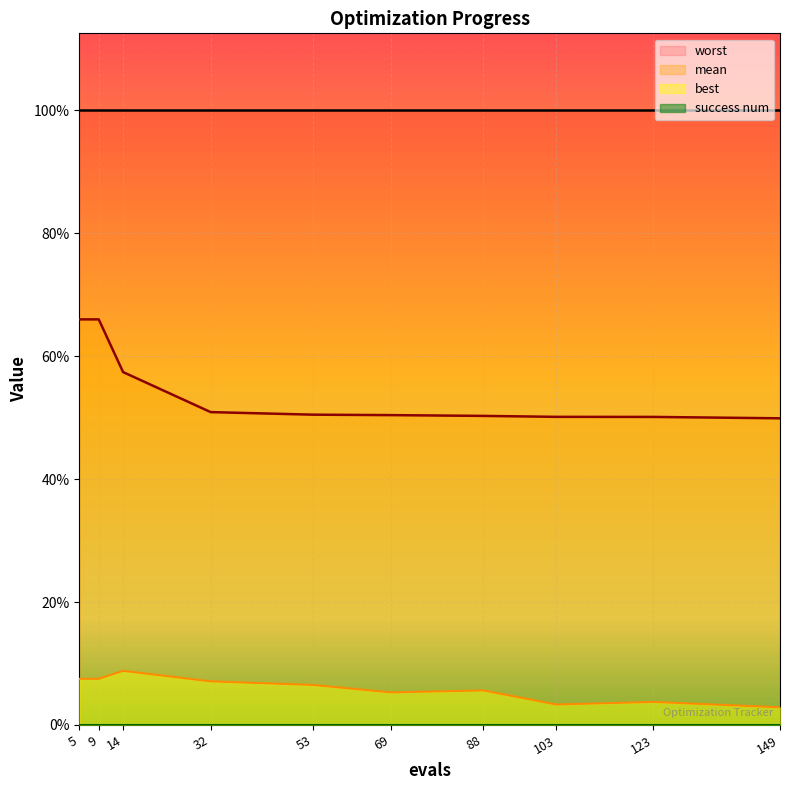

Which has a higher value, 32 or 149?

32